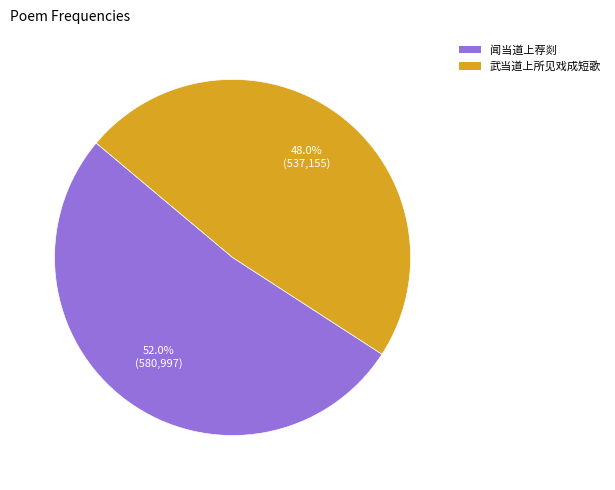

To the nearest percent, what is the average slice percentage?

50%